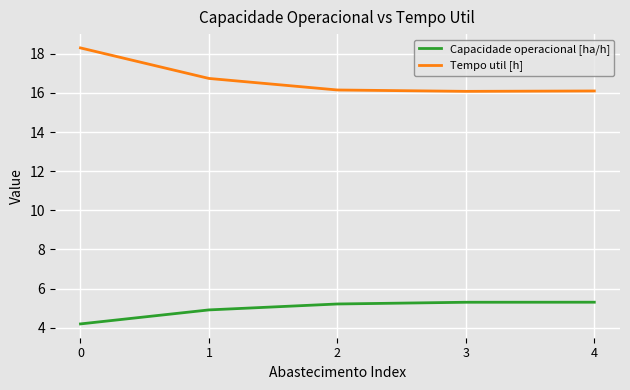

What is the difference between the Capacidade operacional [ha/h] values at 2 and 4?

0.1